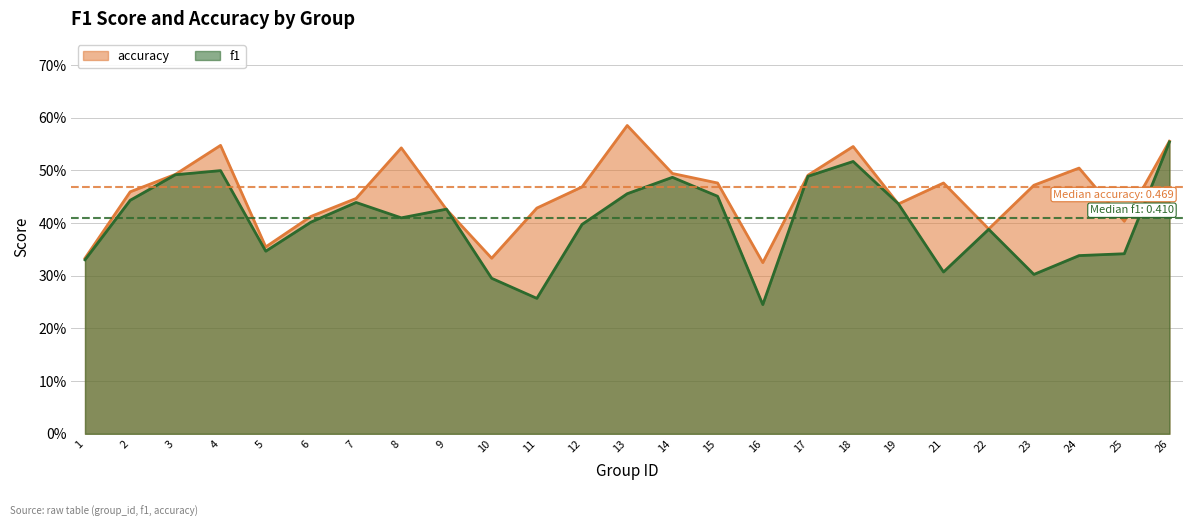

Where is the first local maximum for accuracy?

4